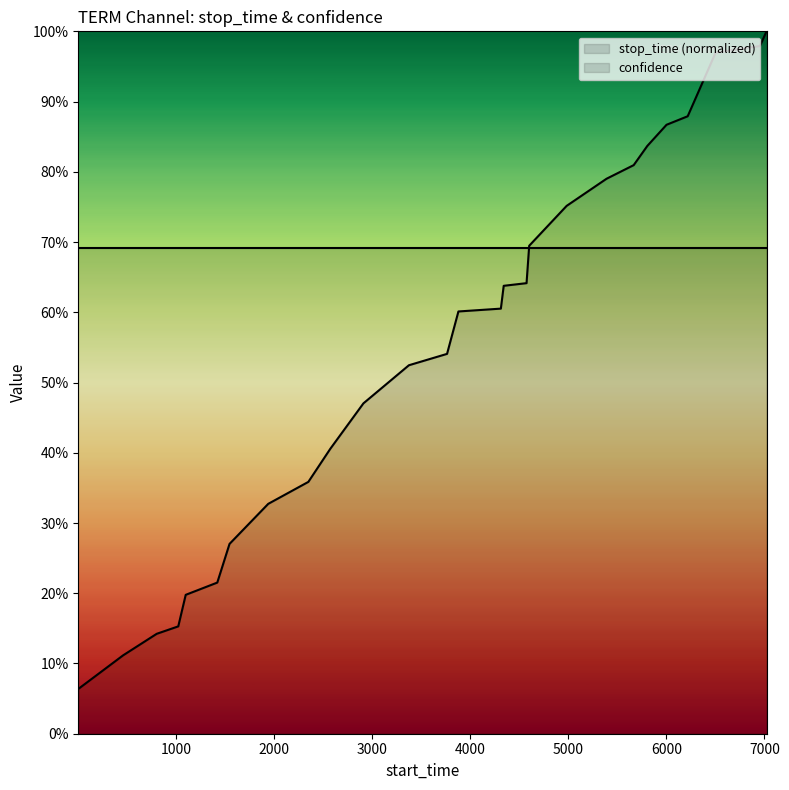

What are all the series names shown in the legend?

stop_time (normalized), confidence